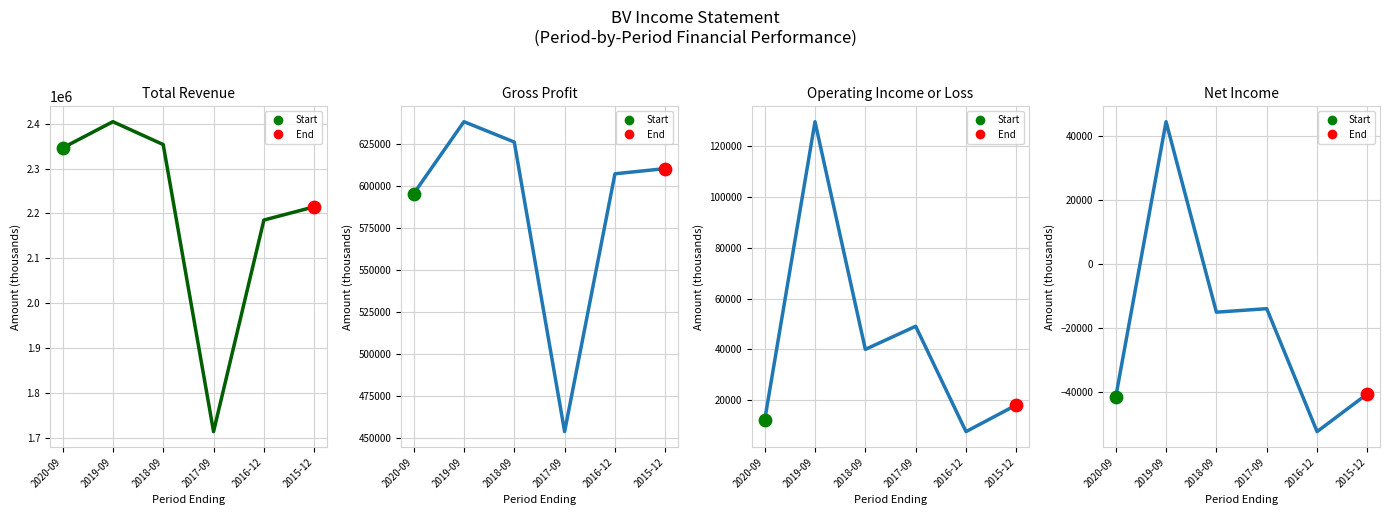

What is the total value across all series at 2017-09?

2202500